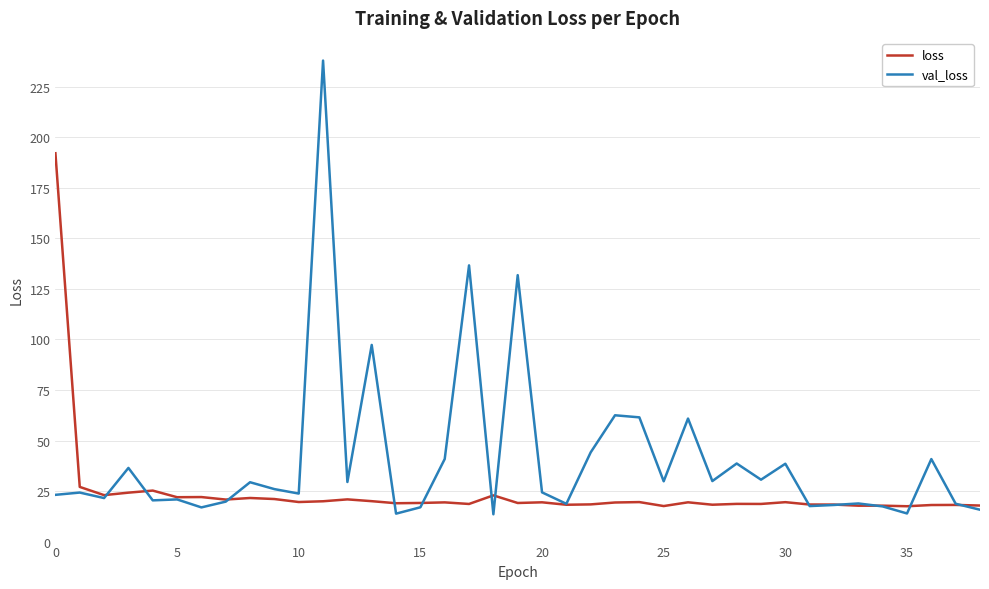

After their last crossing, which series has the higher values: loss or val_loss?

loss